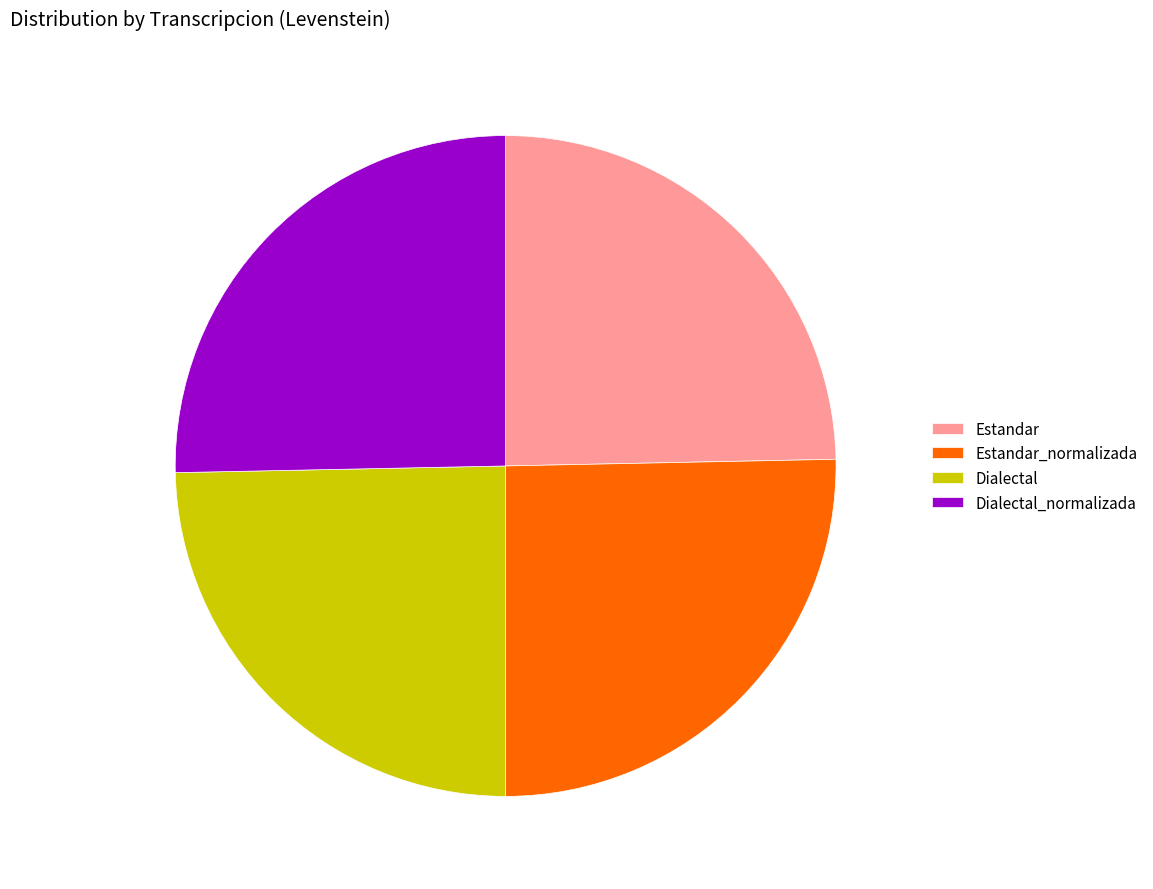

What is the ratio of the value at Dialectal_normalizada to the value at Dialectal?

1.0